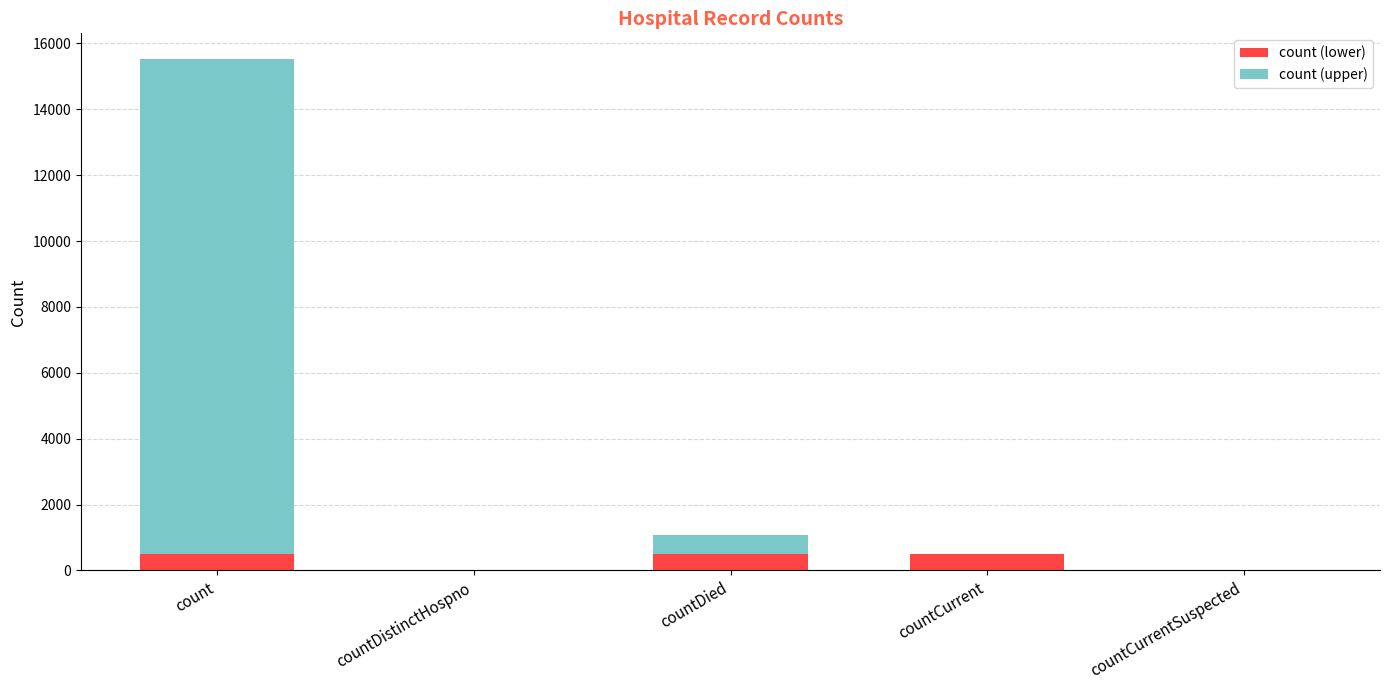

What is the sum of the count (lower) values at countDied and count?

1000